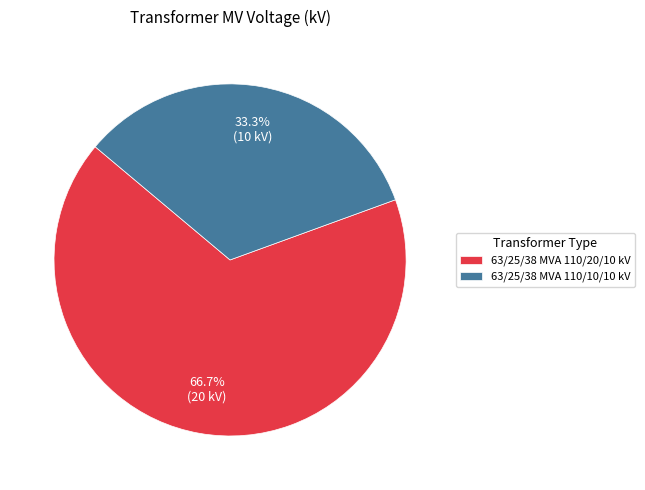

To the nearest percent, what portion does 63/25/38 MVA 110/20/10 kV represent?

67%